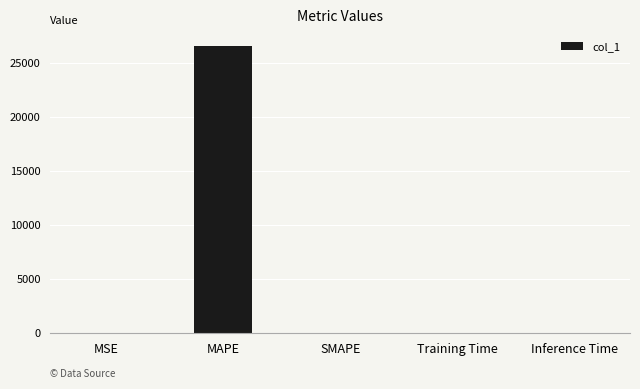

What is the greatest value displayed?

26558.3